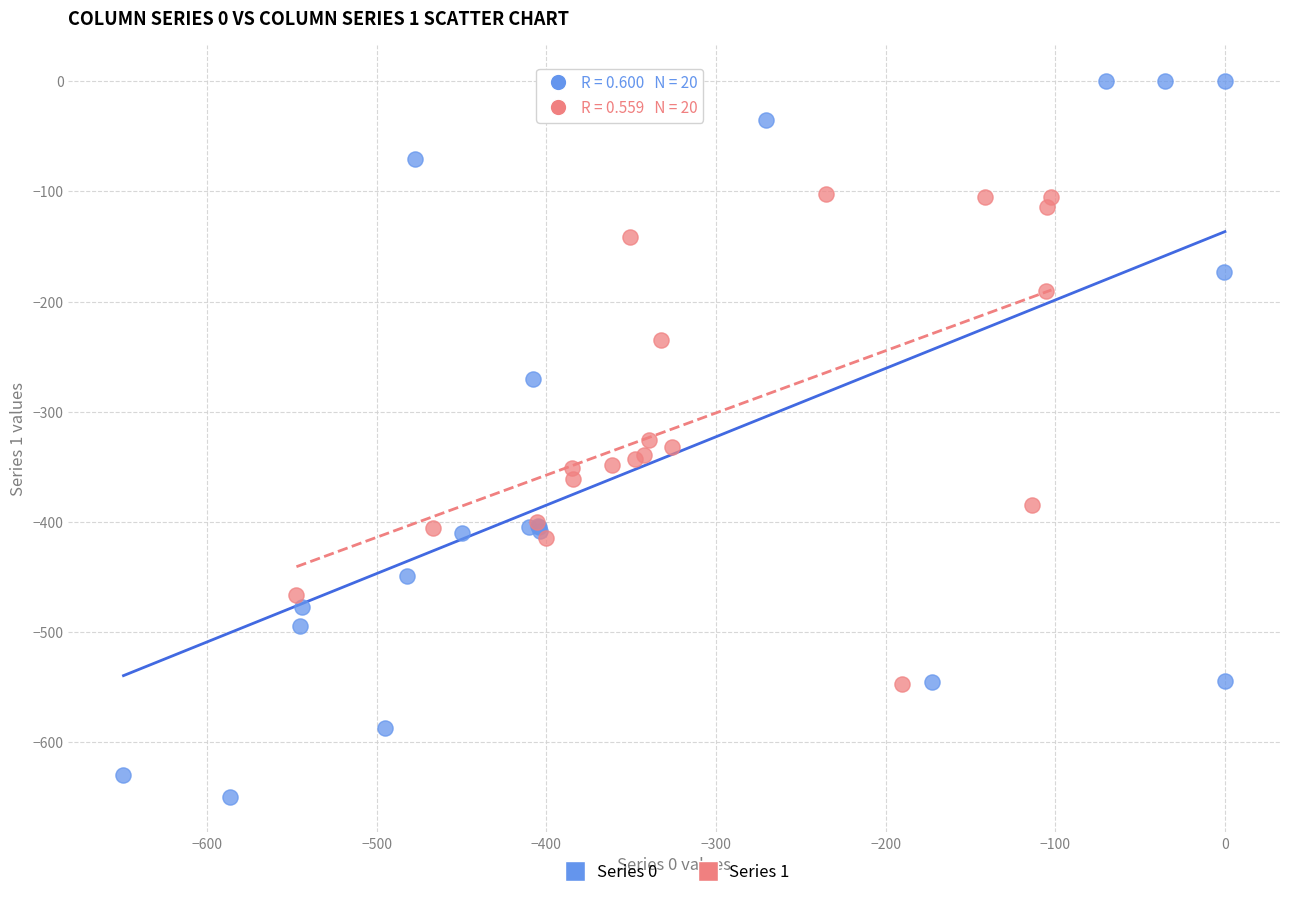

Which series has the largest Y range (max minus min)?

Series 0